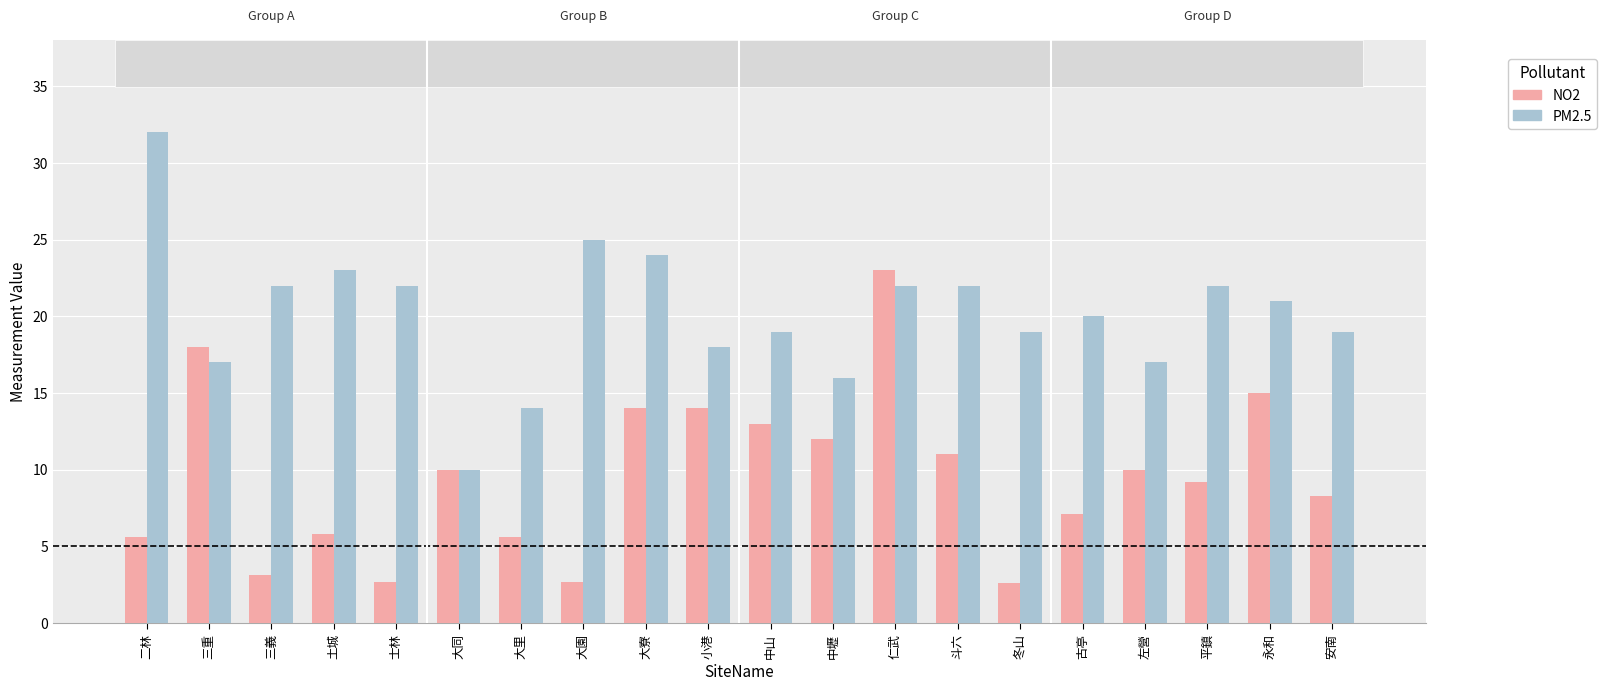

Are the bars grouped side by side (vs. stacked)?

Yes